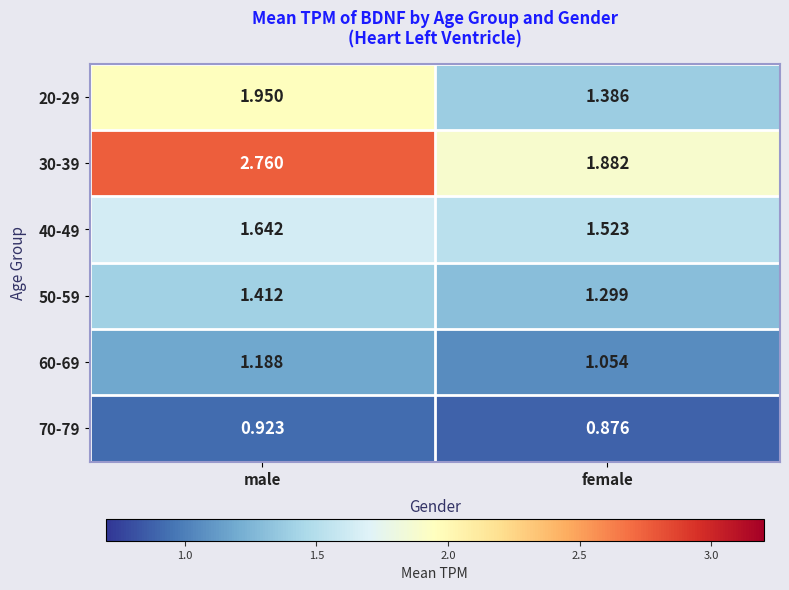

Is the value of 70-79 at male greater than the value of 30-39 at male?

No